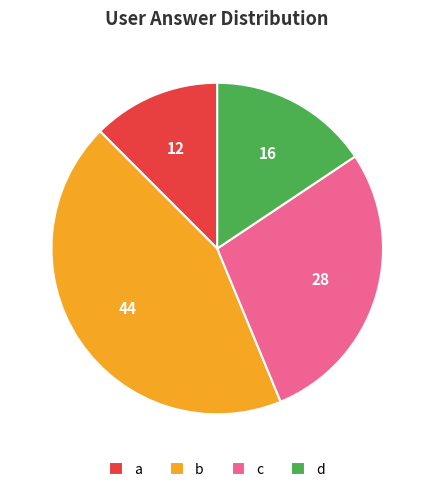

Which has a higher value, d or c?

c